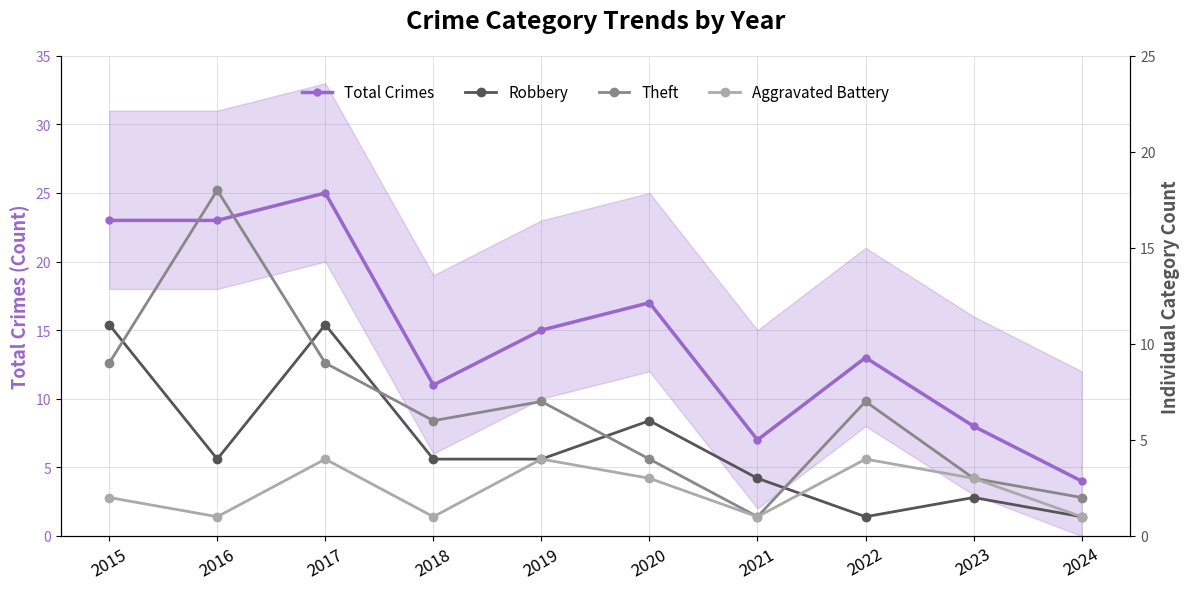

Is it true that Theft equals 1 at 2021?

True